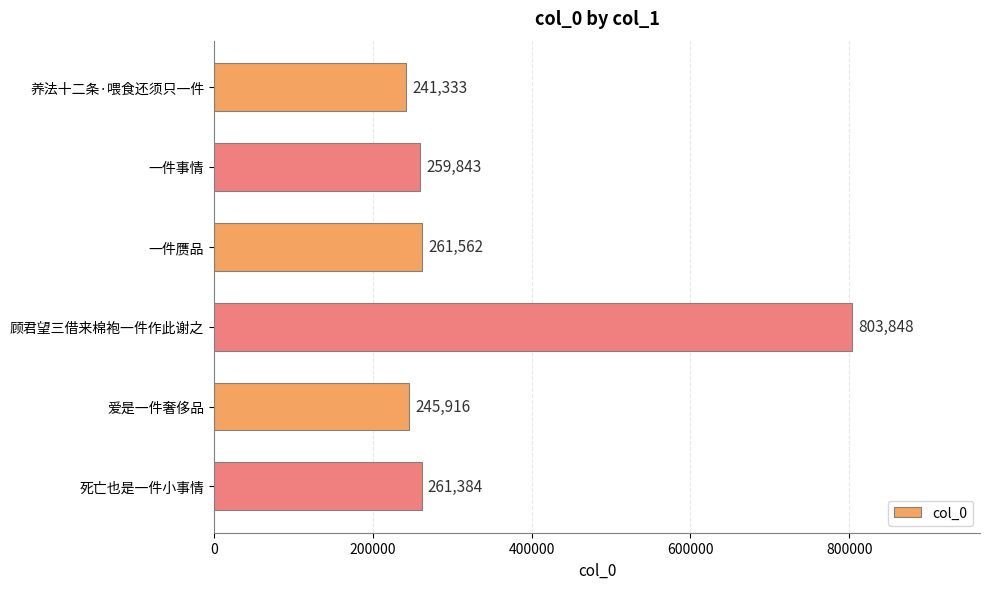

What is the minimum value shown in the chart?

241333